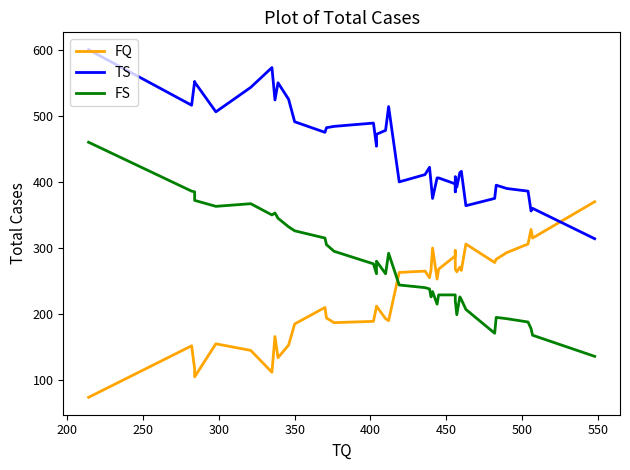

List the series in order of their peak value, highest first.

TS, FS, FQ